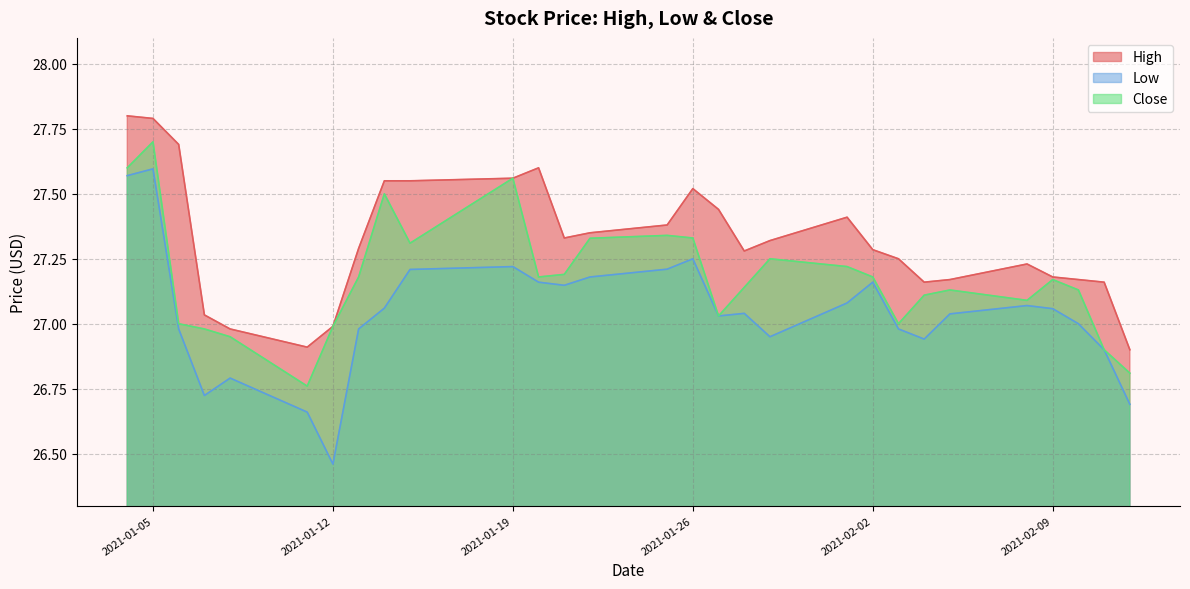

True or false: High and Low cross at least once.

False